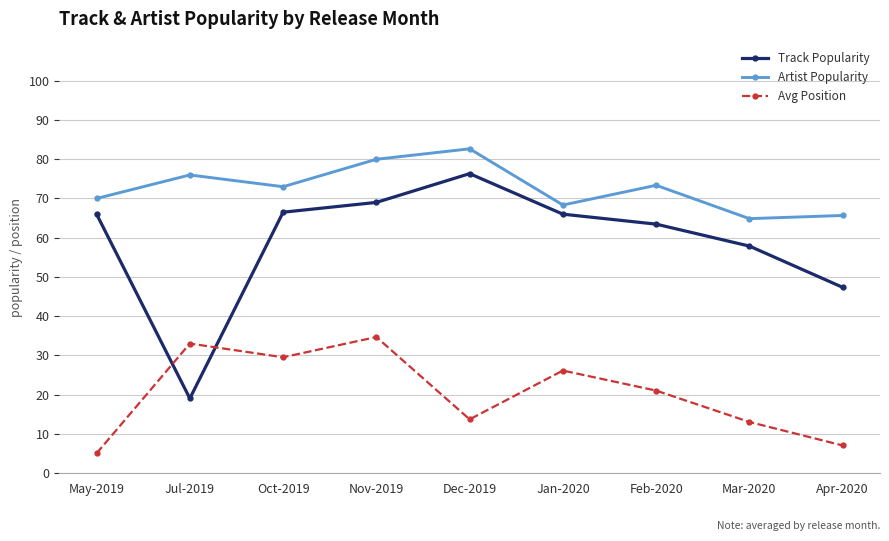

What is the difference between the highest and lowest values at Dec-2019?

69.0